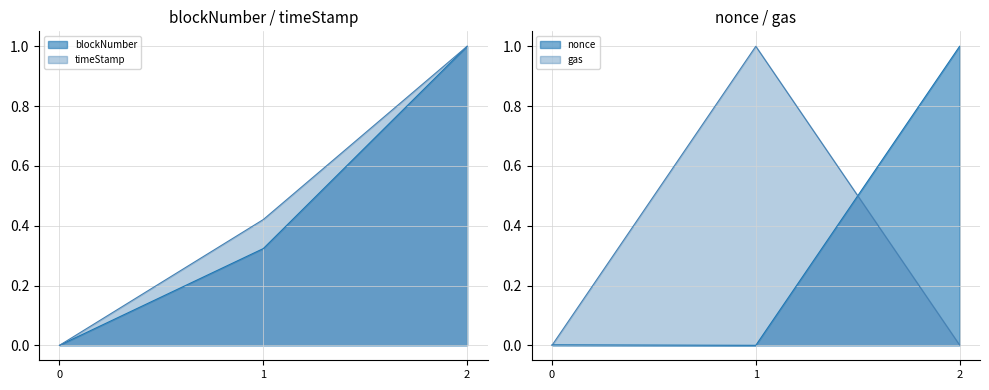

Reading left to right, list all the values displayed in this chart.

blockNumber: 0.0	0.3	1.0
timeStamp: 0.0	0.4	1.0
nonce: 0.0	0.0	1.0
gas: 0.0	1.0	0.0